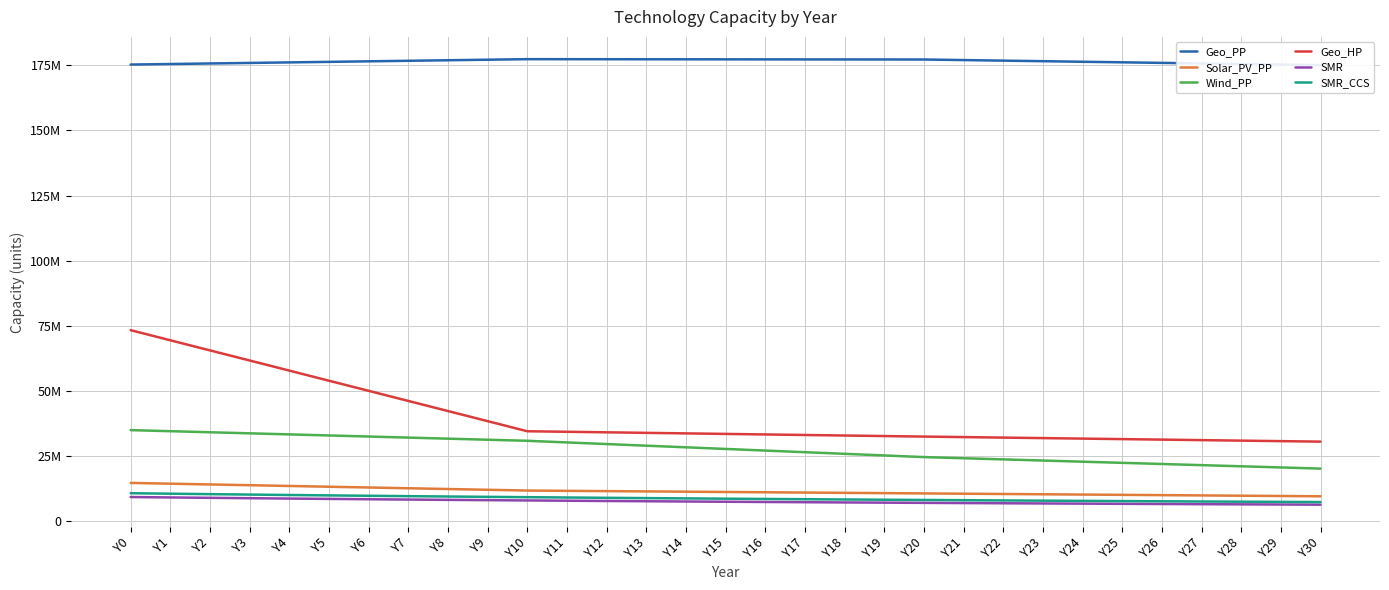

Which series has the largest range (max minus min)?

Geo_HP